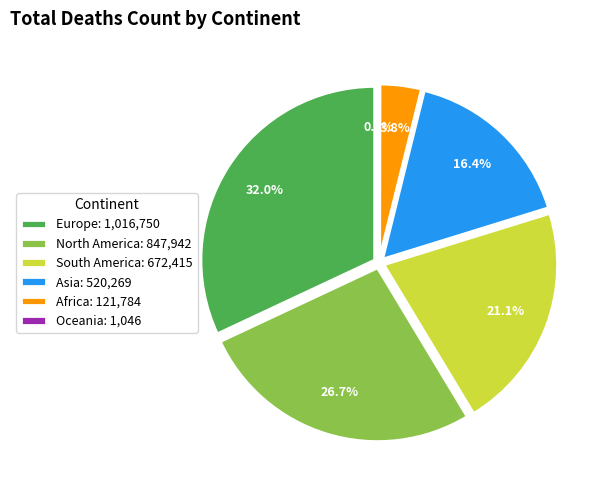

Which slice is the smallest?

Oceania